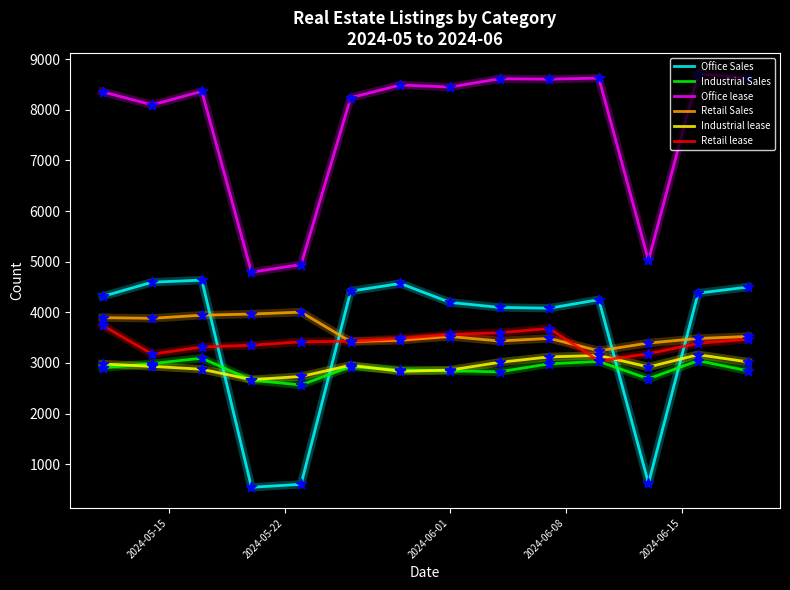

Which series has the largest total across all categories?

Office lease